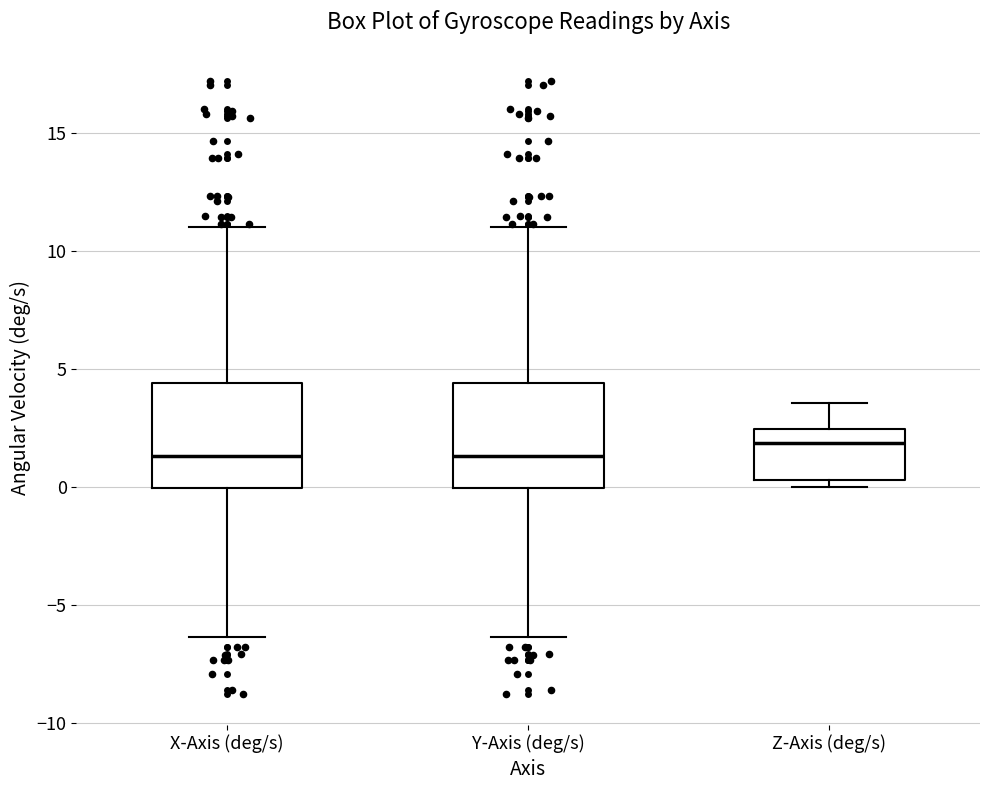

Reading left to right, transcribe this box plot: for each box, give where its median line is, the range the box spans, and where its two whiskers end, as read against the y-axis. The values are not printed on the chart, so give them approximately, as read against the axis.

X-Axis (deg/s): median 1.5, box 0.0 to 4.5, whiskers -6.5 to 11.0
Y-Axis (deg/s): median 1.5, box 0.0 to 4.5, whiskers -6.5 to 11.0
Z-Axis (deg/s): median 2.0, box 0.5 to 2.5, whiskers 0.0 to 3.5